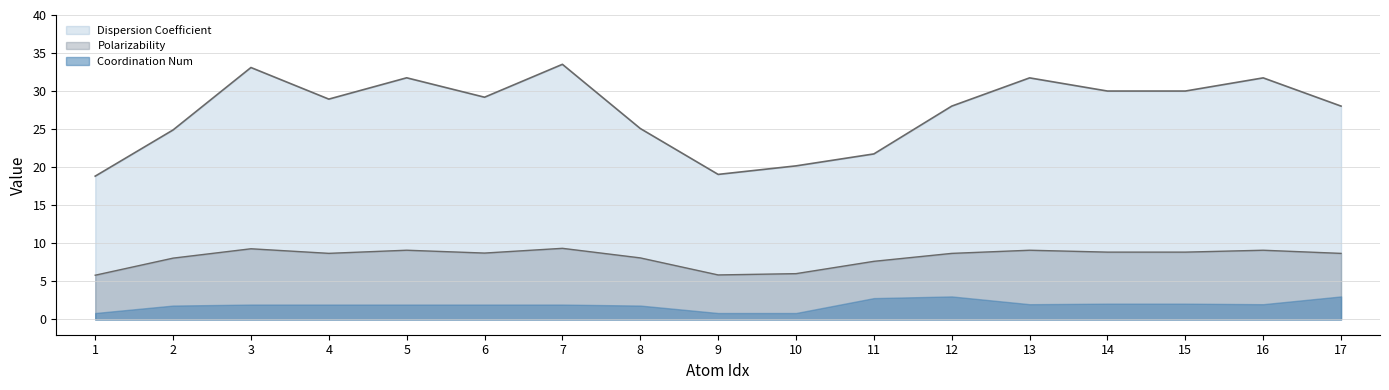

Where does the Polarizability series first go above 8?

2